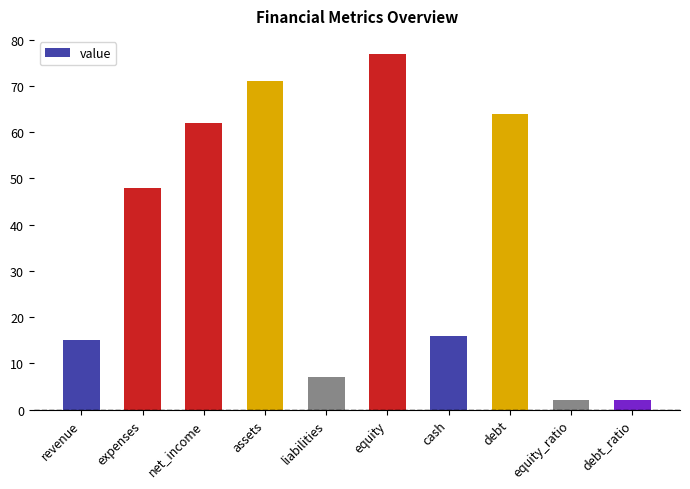

The value at debt is 64. True or false?

True